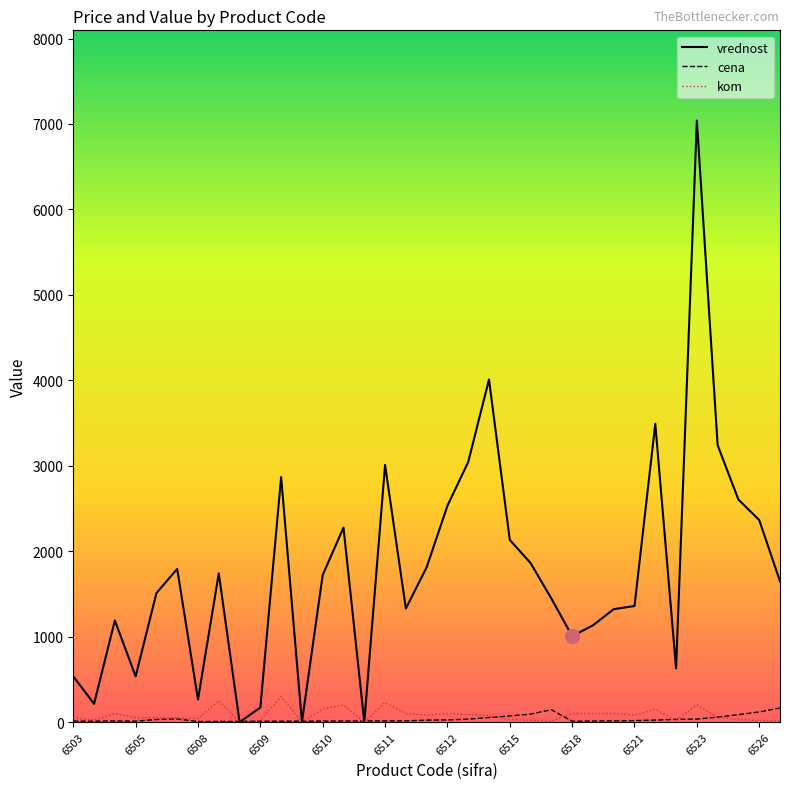

Which series has the largest total across all categories?

vrednost